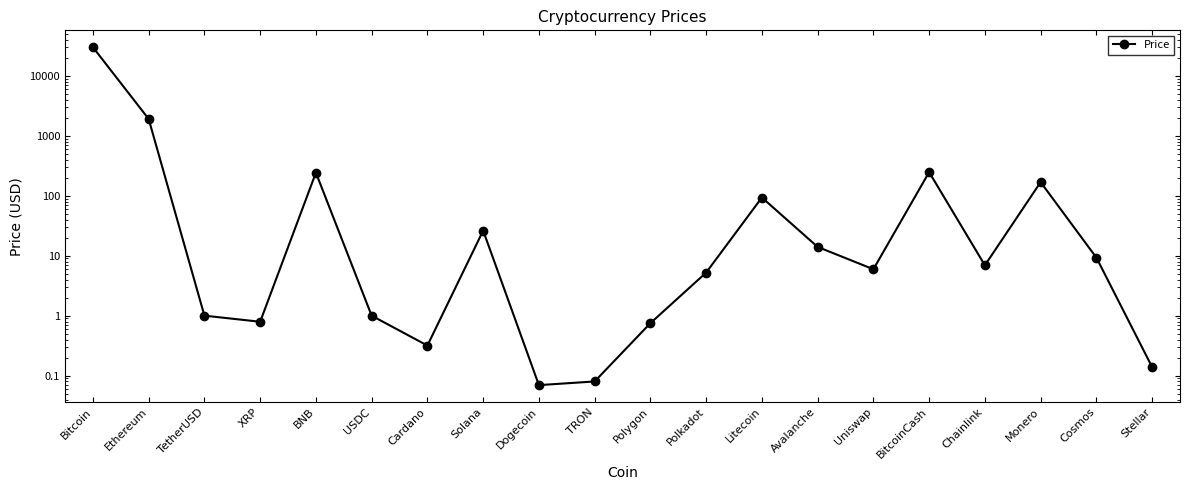

How many values are below 6?

10